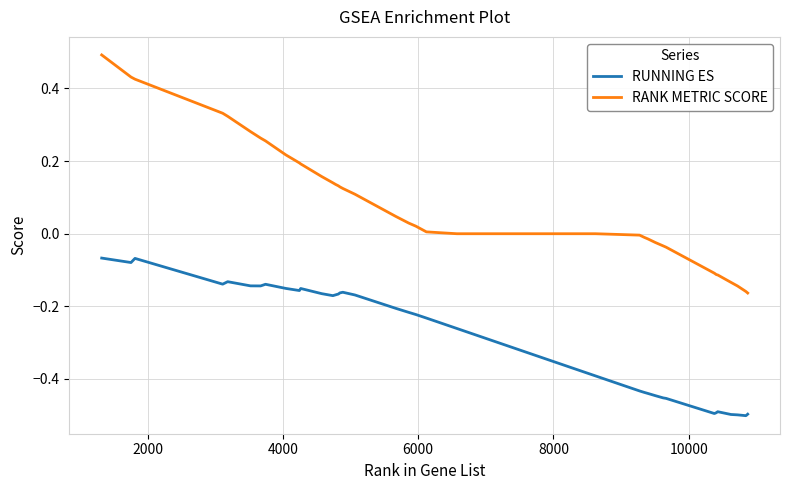

Which series has the largest total across all categories?

RANK METRIC SCORE